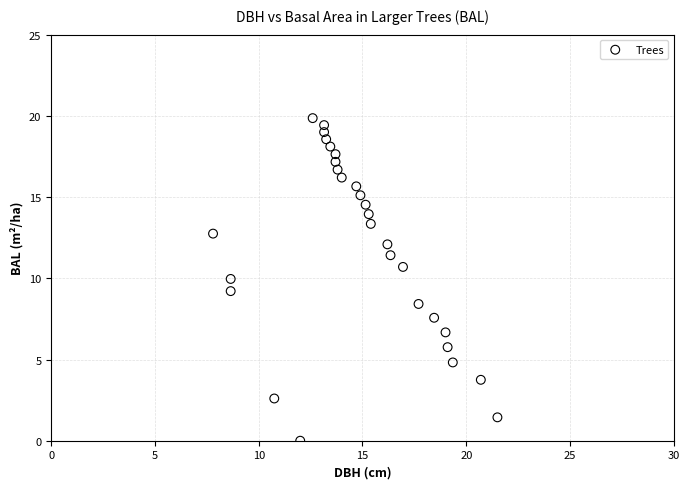

What is the range of X values (max minus min)?

13.7